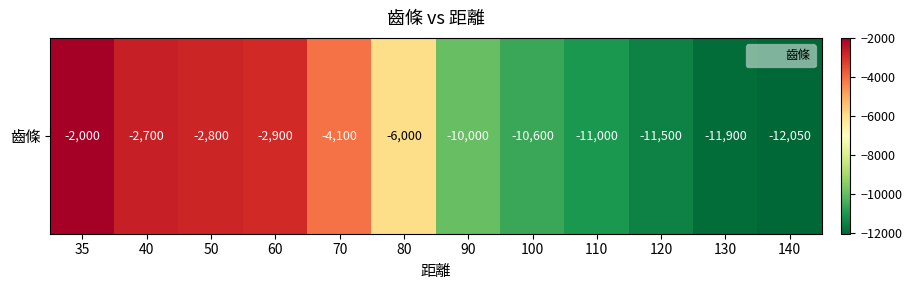

At which label does the data first exceed -6000?

35